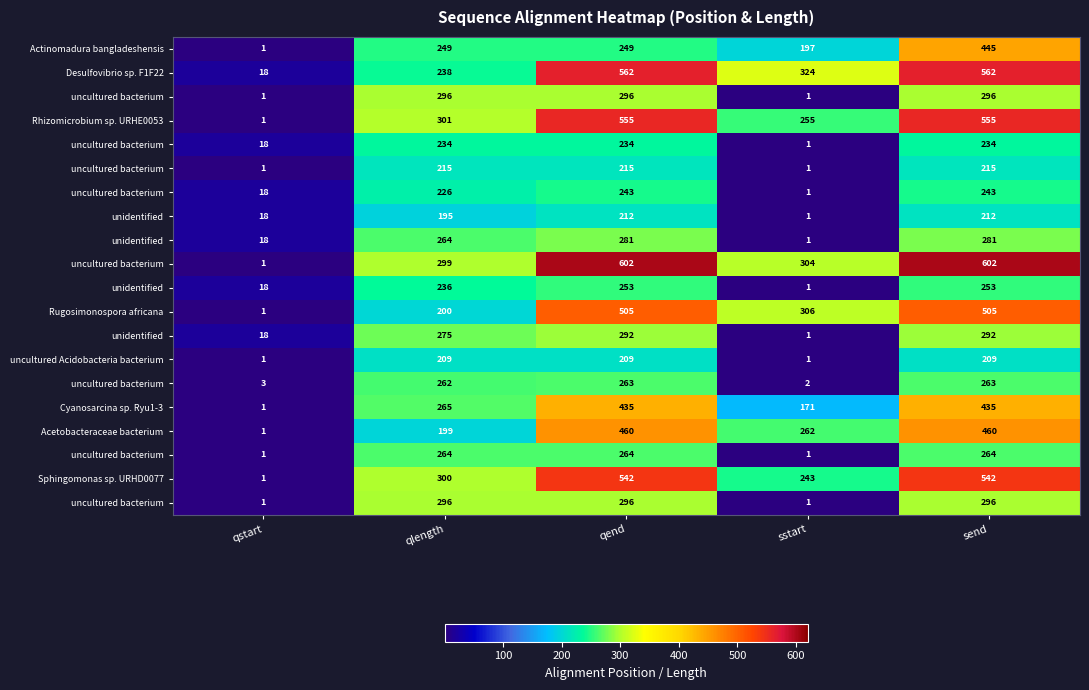

What is the total value across all series at send?

7164